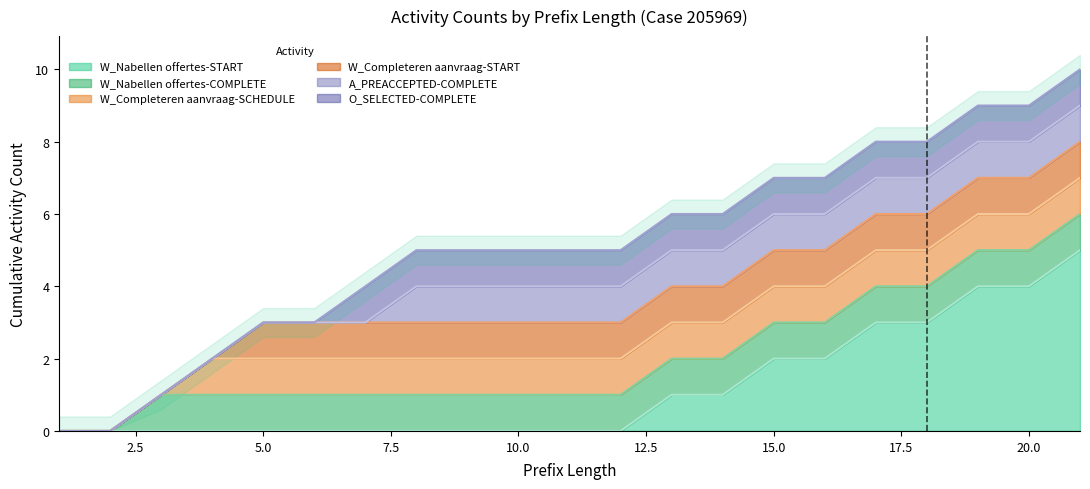

What are all the series names shown in the legend?

W_Nabellen offertes-START, W_Nabellen offertes-COMPLETE, W_Completeren aanvraag-SCHEDULE, W_Completeren aanvraag-START, A_PREACCEPTED-COMPLETE, O_SELECTED-COMPLETE